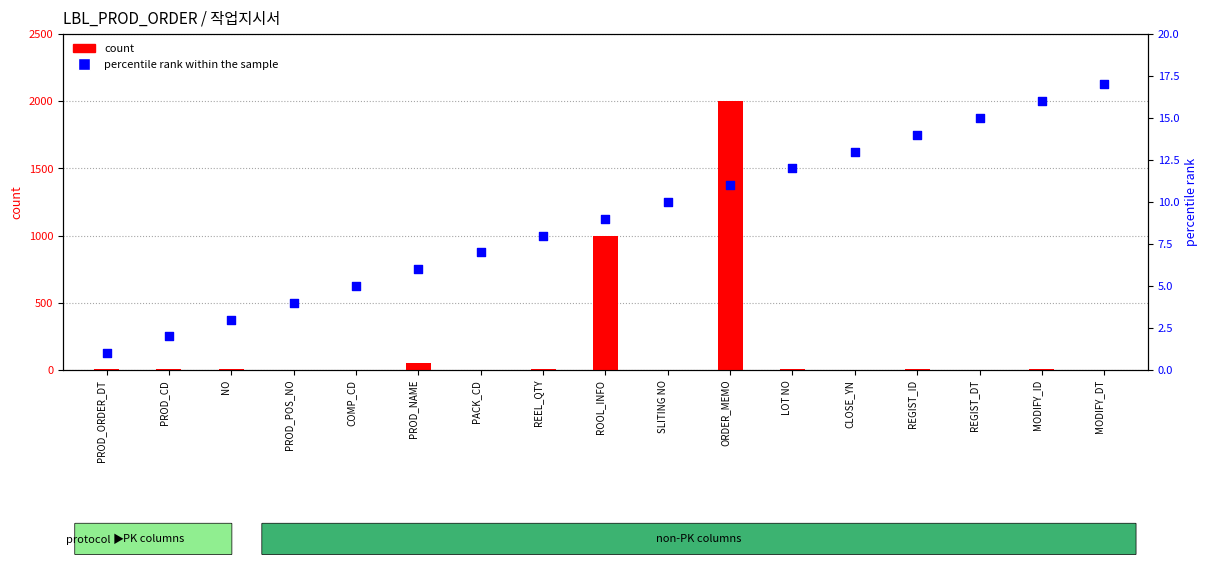

What are all the series names shown in the legend?

count, percentile rank within the sample